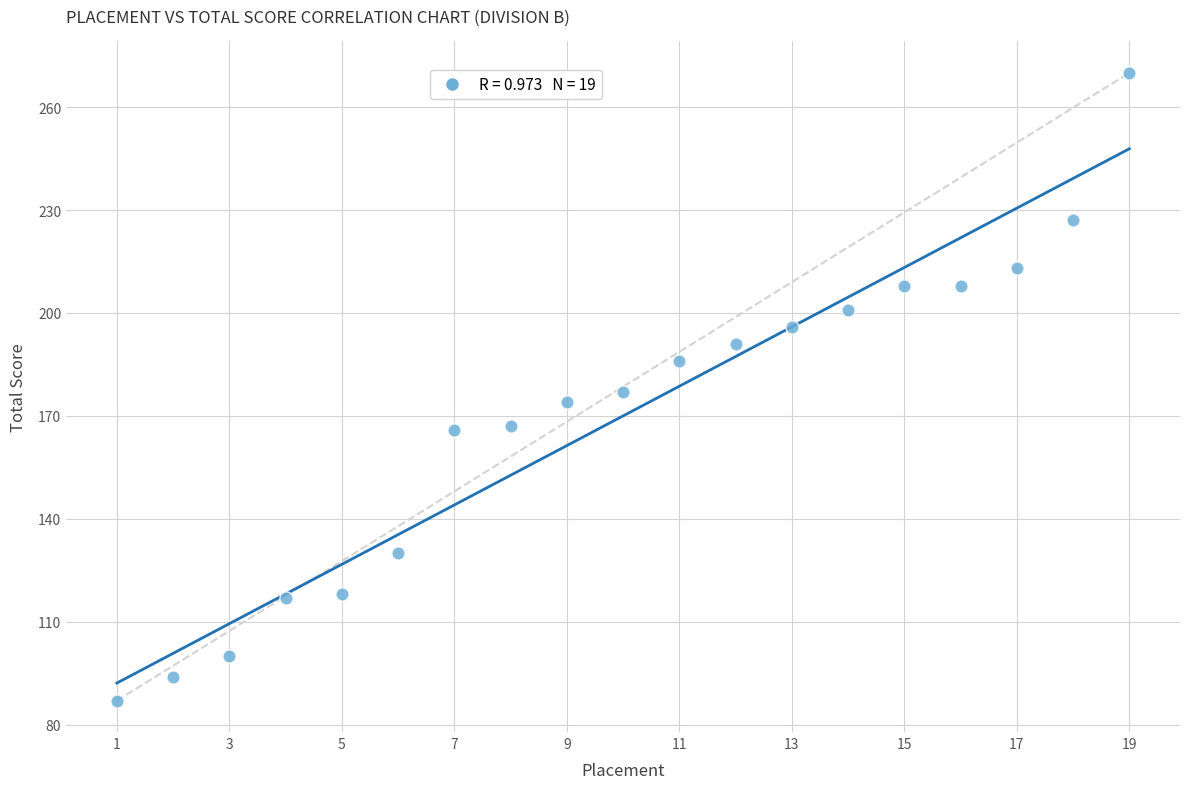

What is the range of Y values (max minus min)?

183